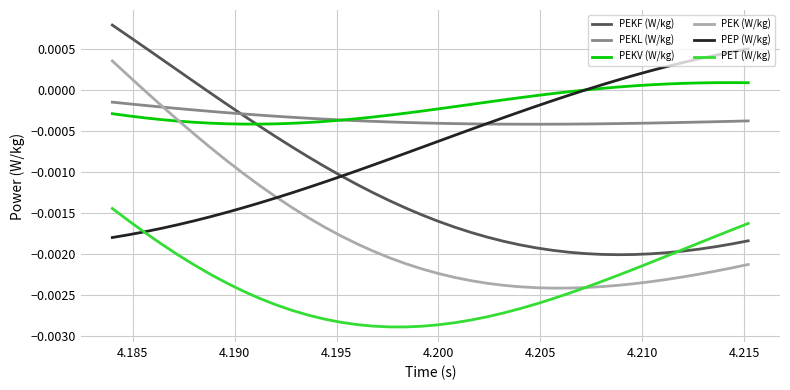

True or false: PEKF (W/kg) and PEK (W/kg) intersect in this chart.

False